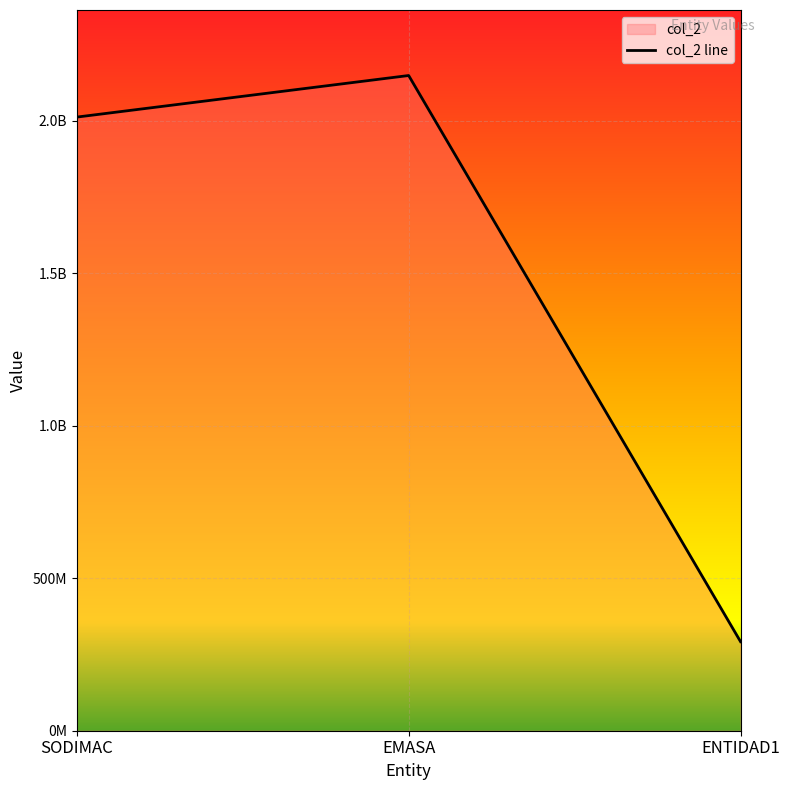

What is the approximate value at EMASA, to the nearest 10?

2147483650